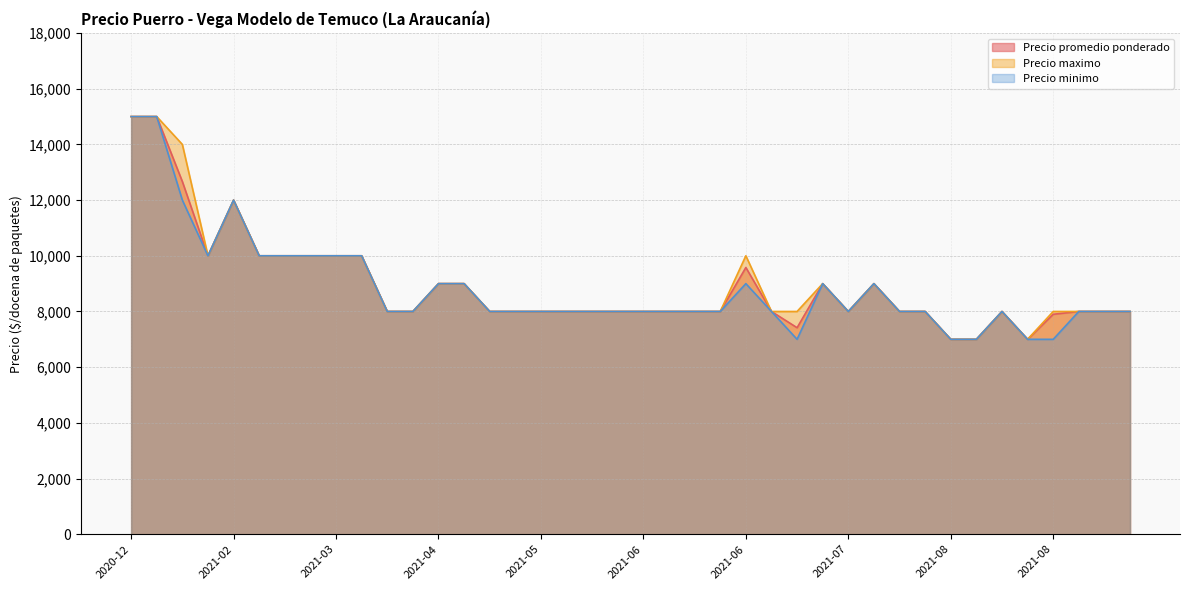

Which category has the lowest value in the Precio maximo series?

2021-08-24